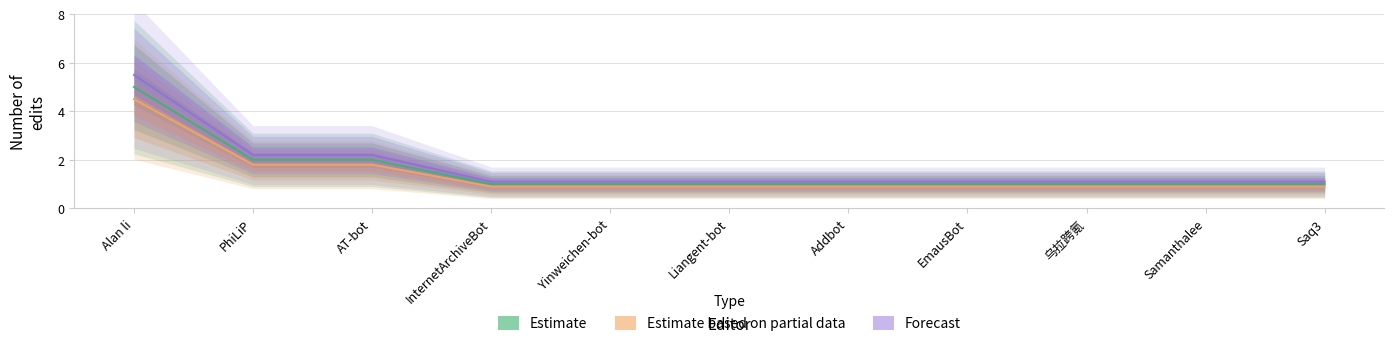

Reading right to left, list all the values displayed in this chart.

Estimate: Saq3=1.0	Samanthalee=1.0	乌拉跨氪=1.0	EmausBot=1.0	Addbot=1.0	Liangent-bot=1.0	Yinweichen-bot=1.0	InternetArchiveBot=1.0	AT-bot=2.0	PhiLiP=2.0	Alan li=5.0
Estimate based on partial data: Saq3=0.9	Samanthalee=0.9	乌拉跨氪=0.9	EmausBot=0.9	Addbot=0.9	Liangent-bot=0.9	Yinweichen-bot=0.9	InternetArchiveBot=0.9	AT-bot=1.8	PhiLiP=1.8	Alan li=4.5
Forecast: Saq3=1.1	Samanthalee=1.1	乌拉跨氪=1.1	EmausBot=1.1	Addbot=1.1	Liangent-bot=1.1	Yinweichen-bot=1.1	InternetArchiveBot=1.1	AT-bot=2.2	PhiLiP=2.2	Alan li=5.5